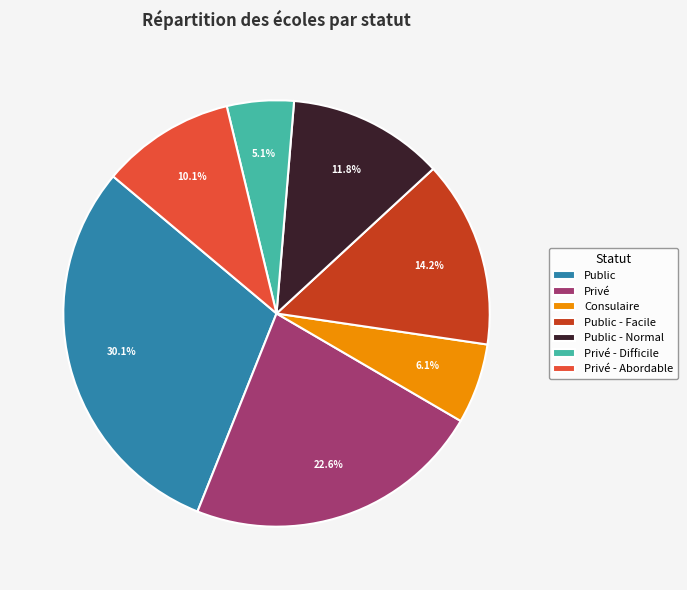

What is the ratio of the value at Privé to the value at Consulaire?

3.7